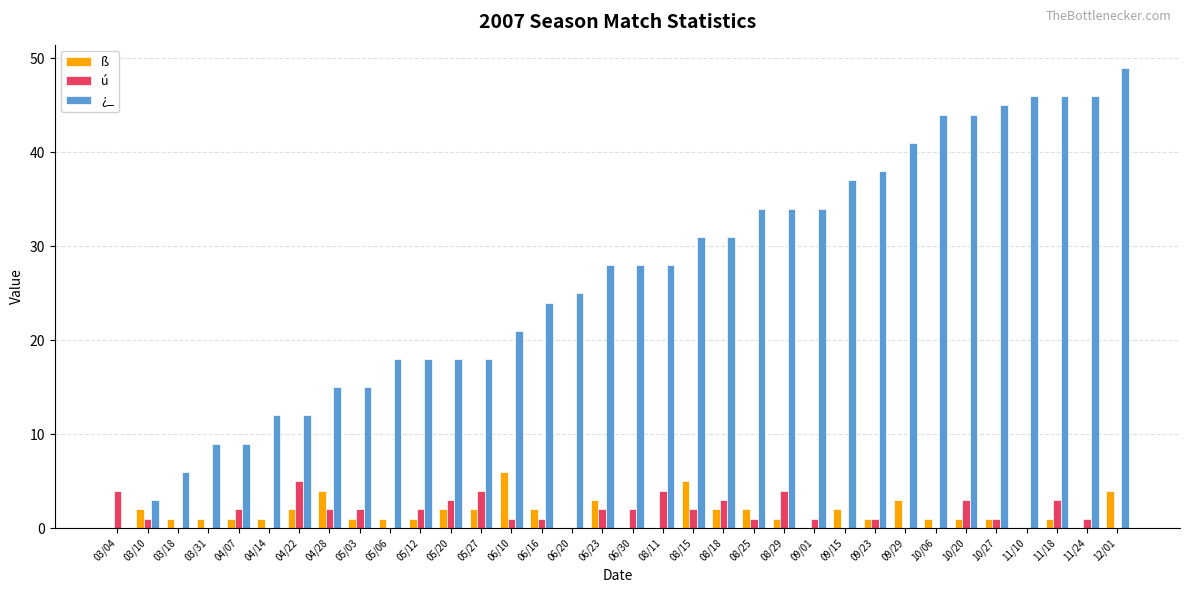

What is the sum of all ú values?

55